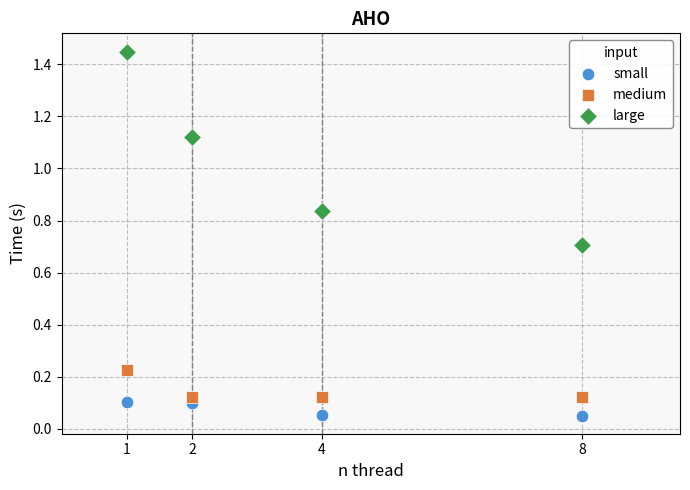

What are all the series names shown in the legend?

small, medium, large